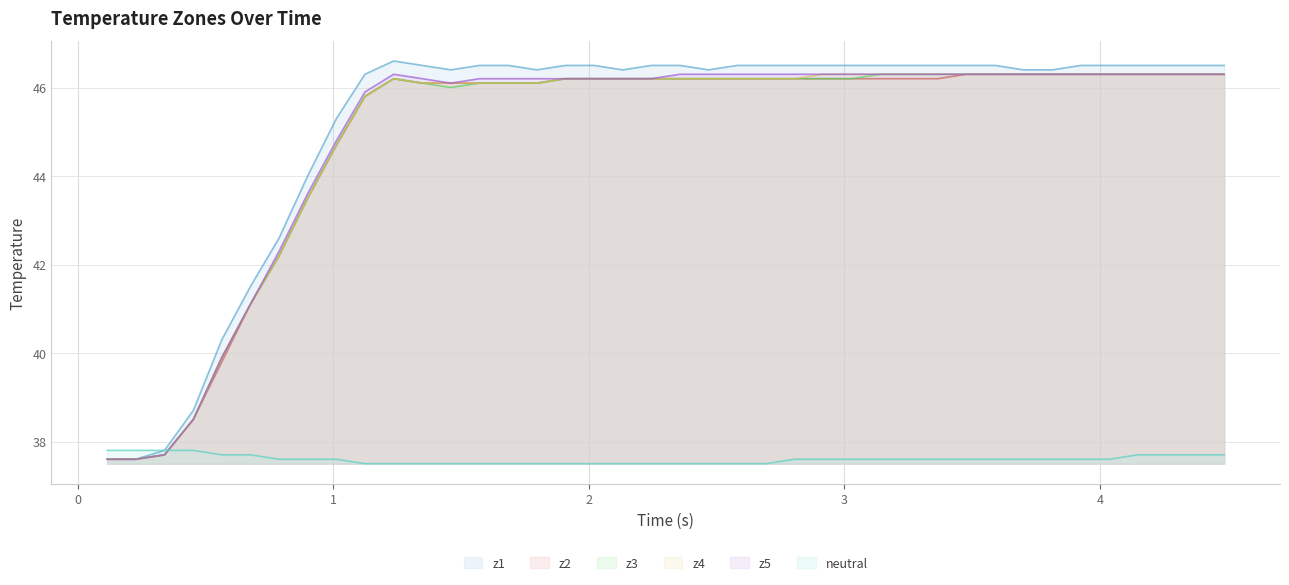

True or false: z5 has a value of 10.1 at z1.

False